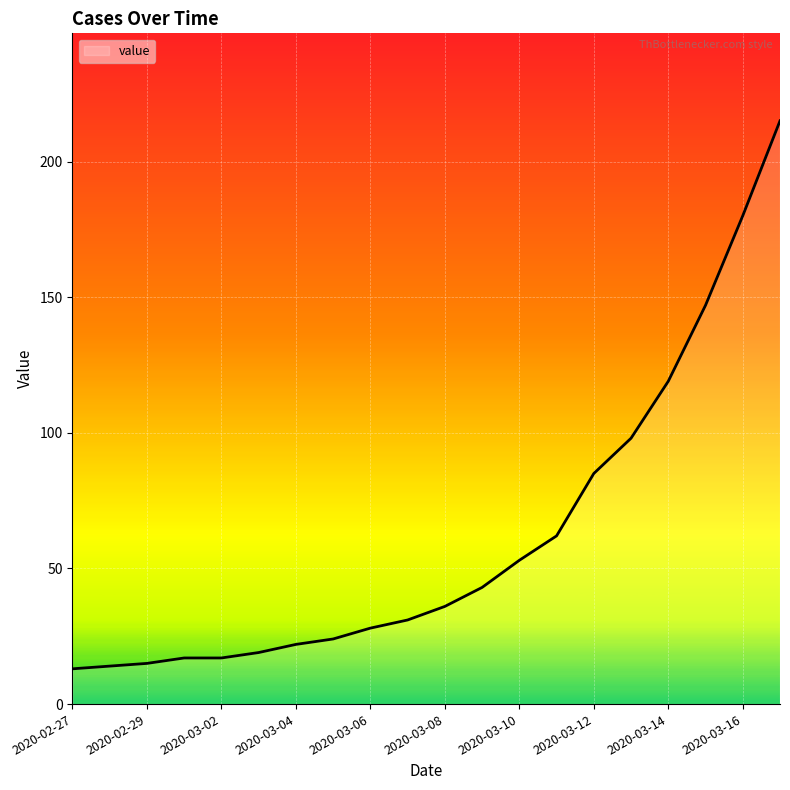

What is the greatest value displayed?

215